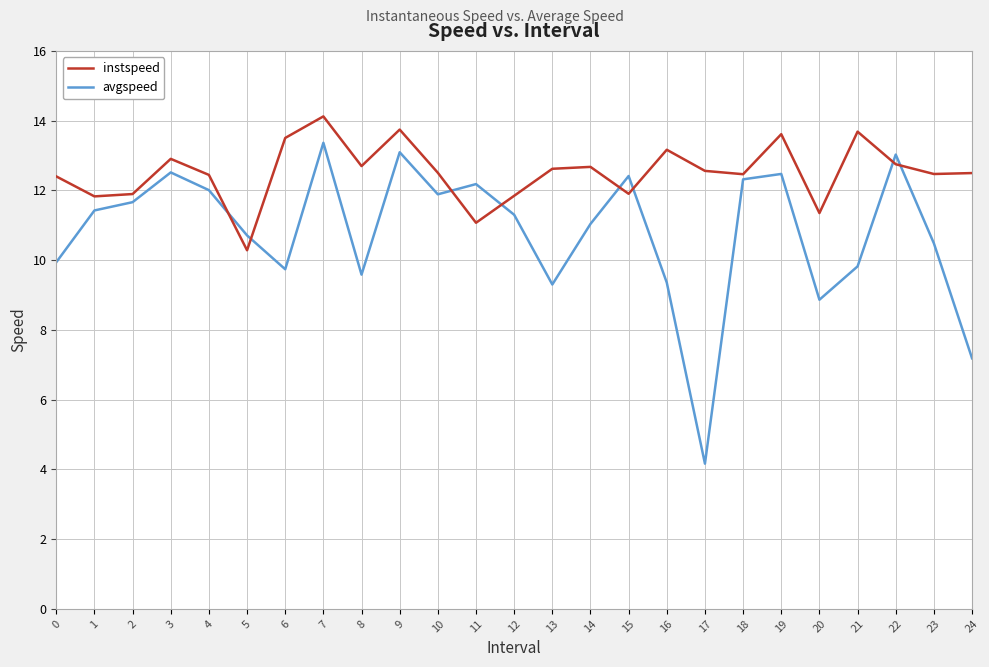

At 16, list the series in order from smallest to largest.

avgspeed, instspeed